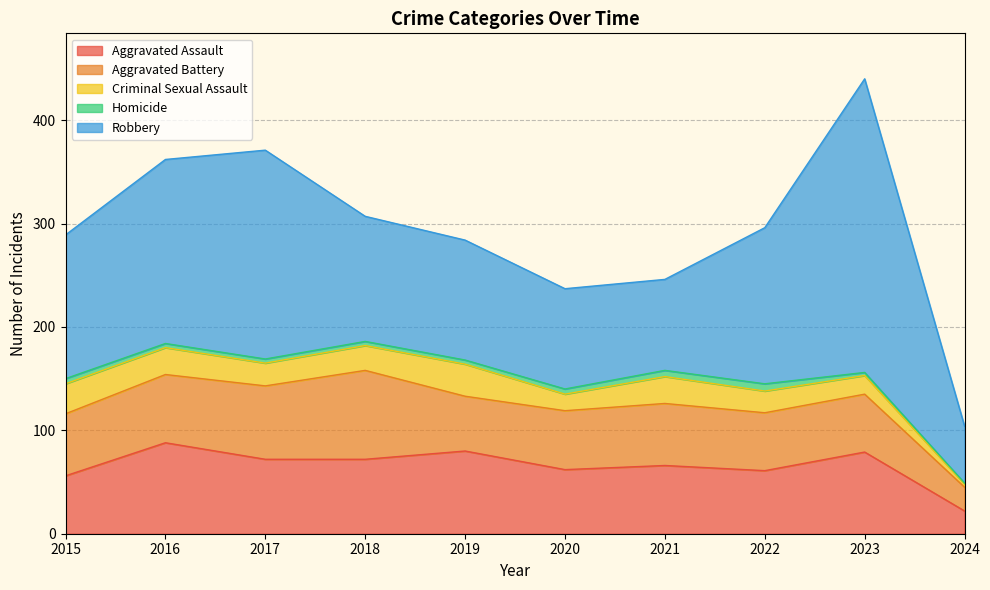

What are all the series names shown in the legend?

Aggravated Assault, Aggravated Battery, Criminal Sexual Assault, Homicide, Robbery